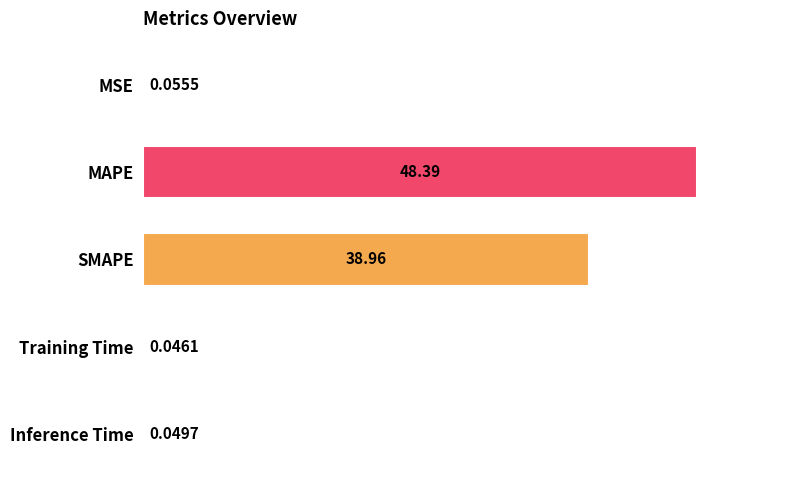

What is the sum of all values?

87.5